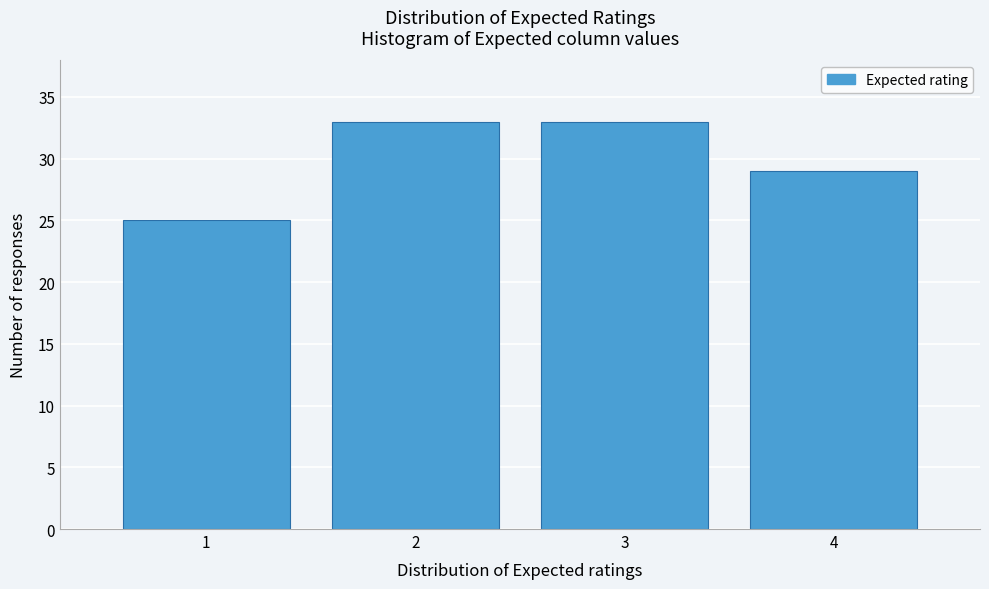

Reading left to right, list every bar in this chart as the range it spans on the x-axis followed by its height. The values are not printed on the chart, so give them approximately, as read against the axis.

0.5 to 1.5: 25
1.5 to 2.5: 33
2.5 to 3.5: 33
3.5 to 4.5: 29